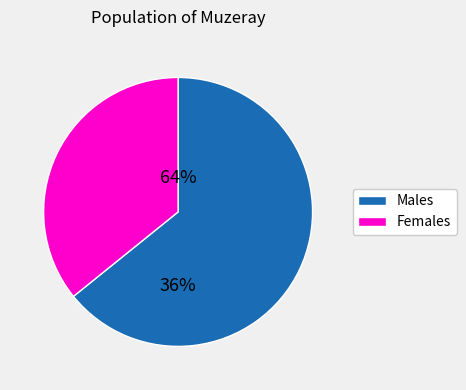

Does 0.0 represent more than half of the total?

No